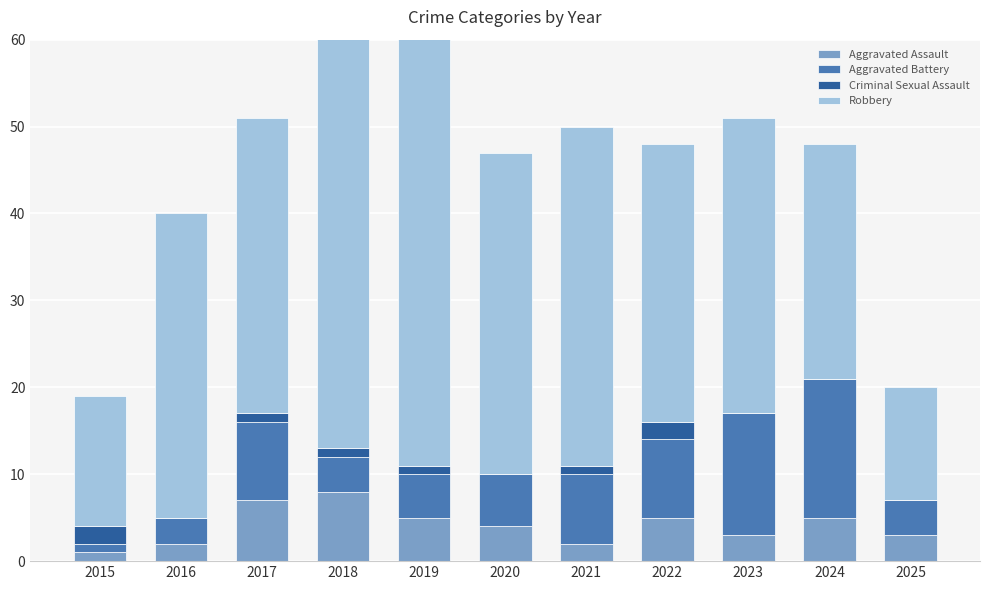

The Robbery series shows 13 at 2025. True or false?

True